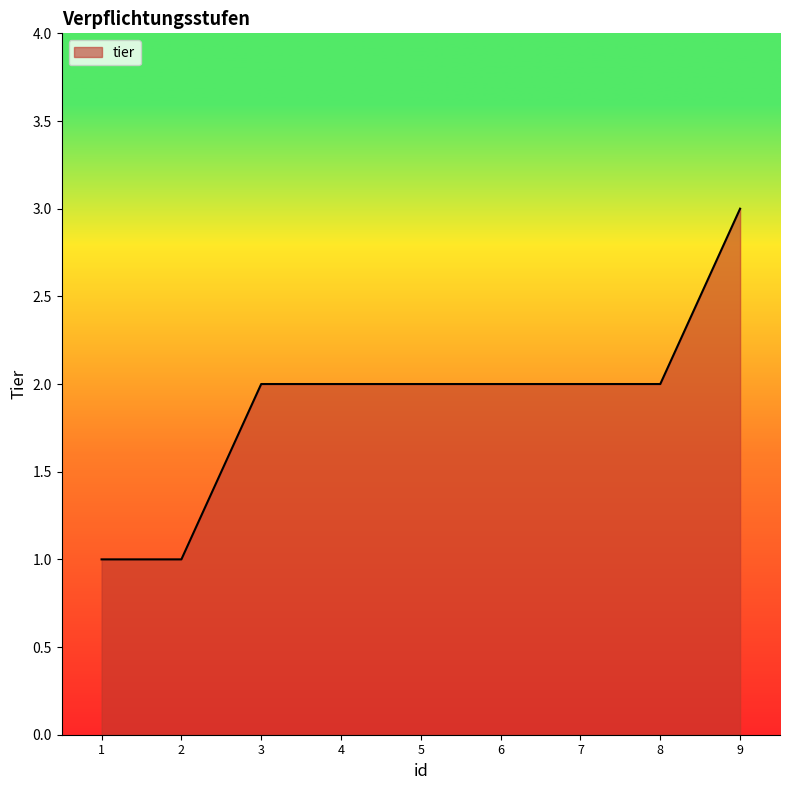

What is the ratio of the value at 5 to the value at 2?

2.0